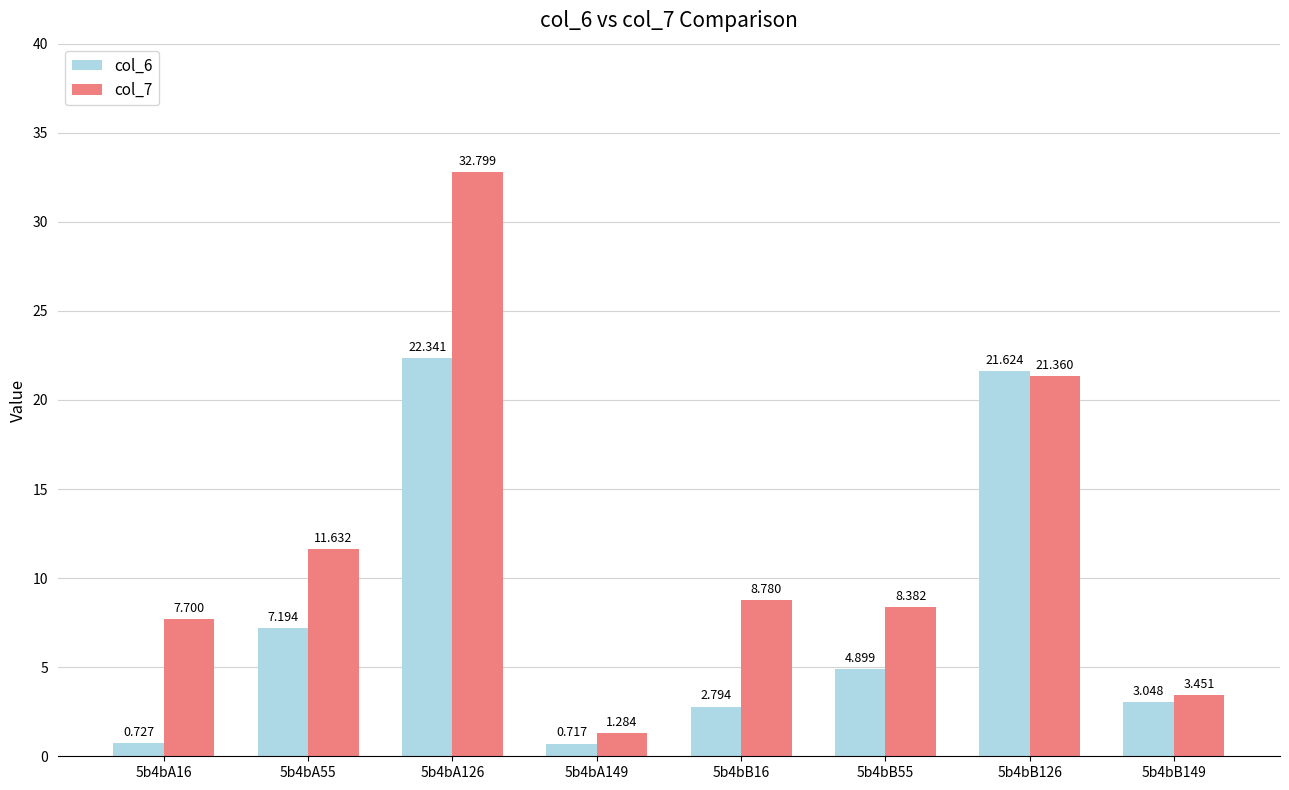

What is the total value across all series at 5b4bB149?

6.5